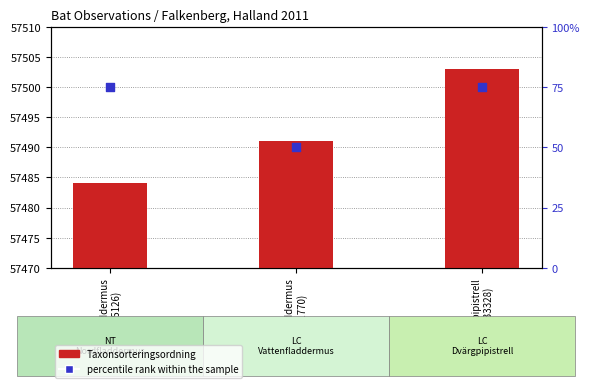

What are all the series names shown in the legend?

Taxonsorteringsordning, percentile rank within the sample